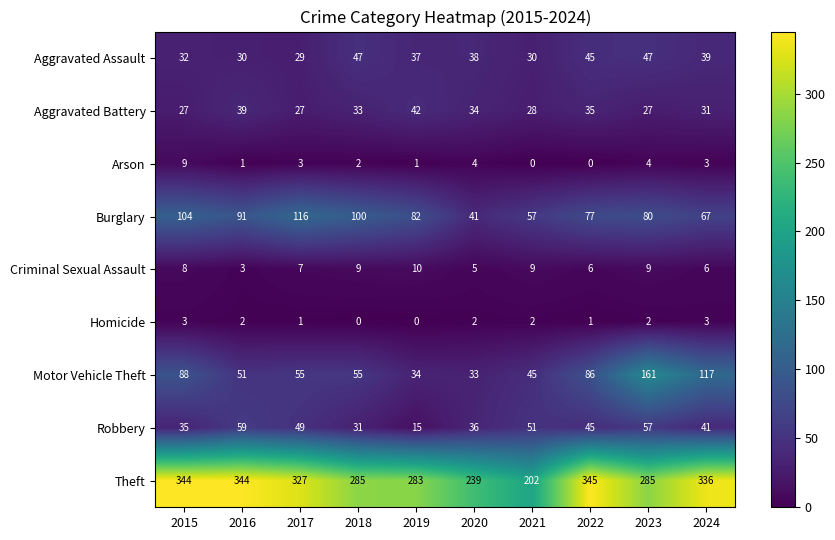

The Motor Vehicle Theft series shows 51 at 2016. True or false?

True